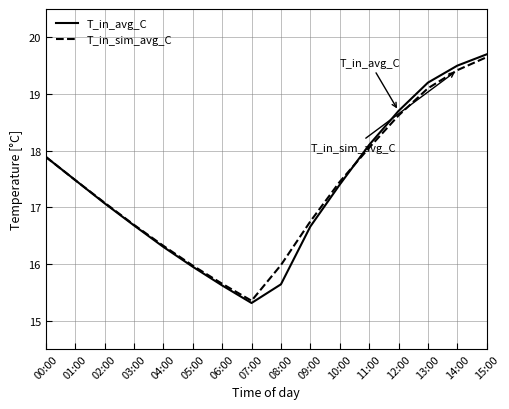

What is the sum of the T_in_sim_avg_C values at 11:00 and 14:00?

37.5